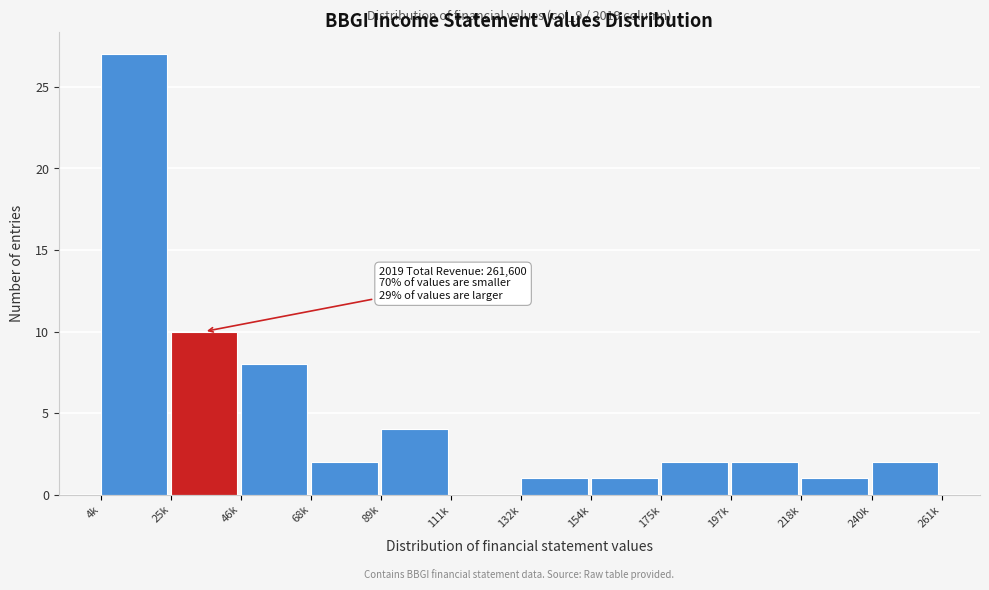

Reading left to right, transcribe all the data shown in this chart.

4k=27	25k=10	46k=8	68k=2	89k=4	111k=0	132k=1	154k=1	175k=2	197k=2	218k=1	240k=2